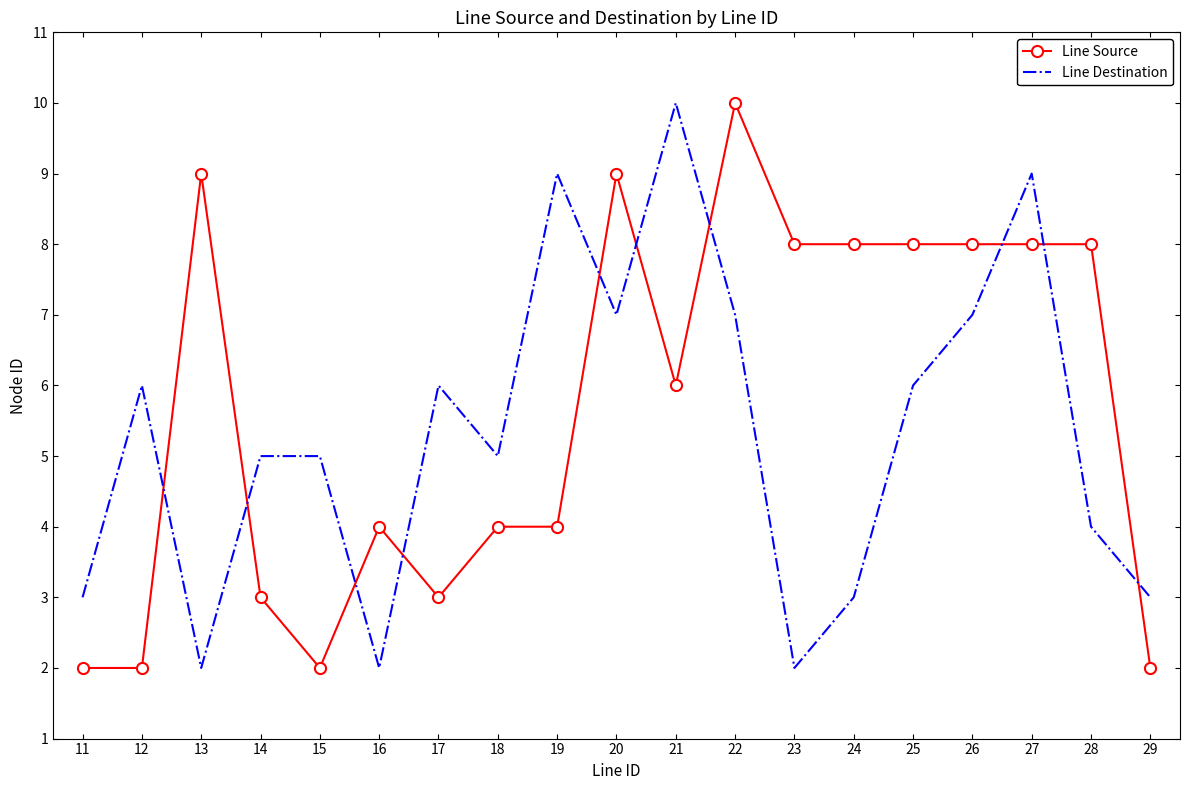

What is the sum of all Line Source values?

108